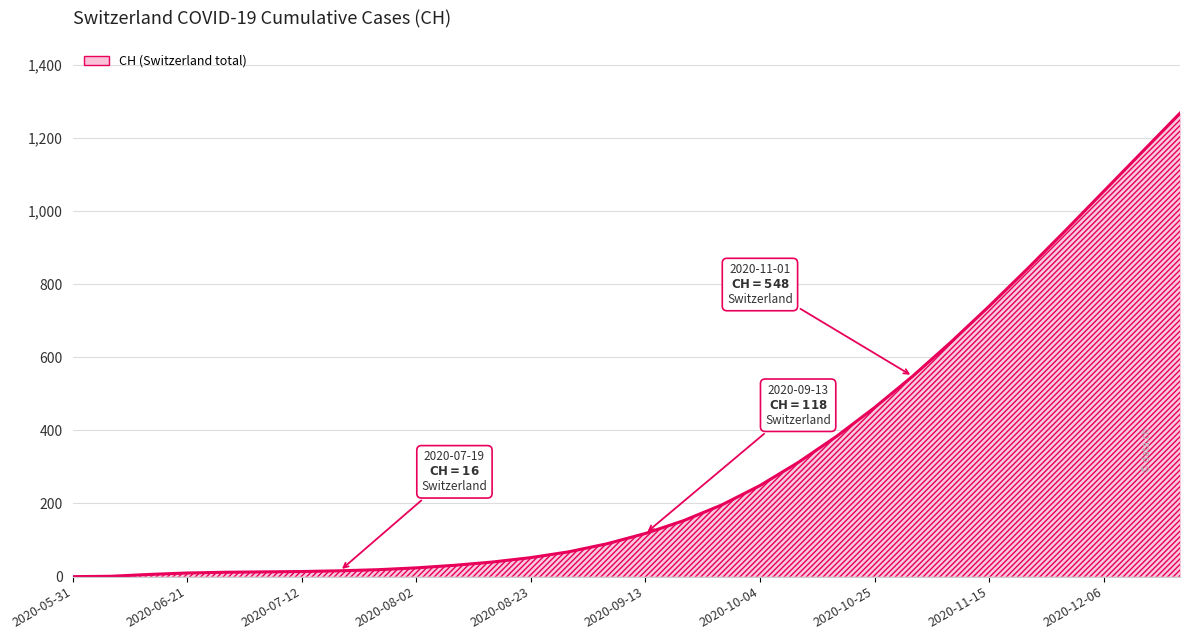

Does the chart display data point markers on the line(s)?

No